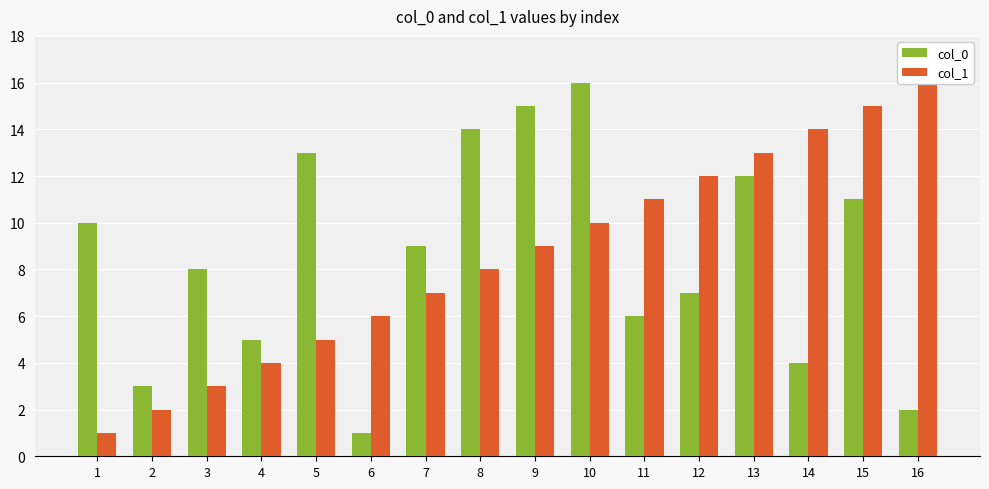

How many values in the col_1 series are below 9?

8